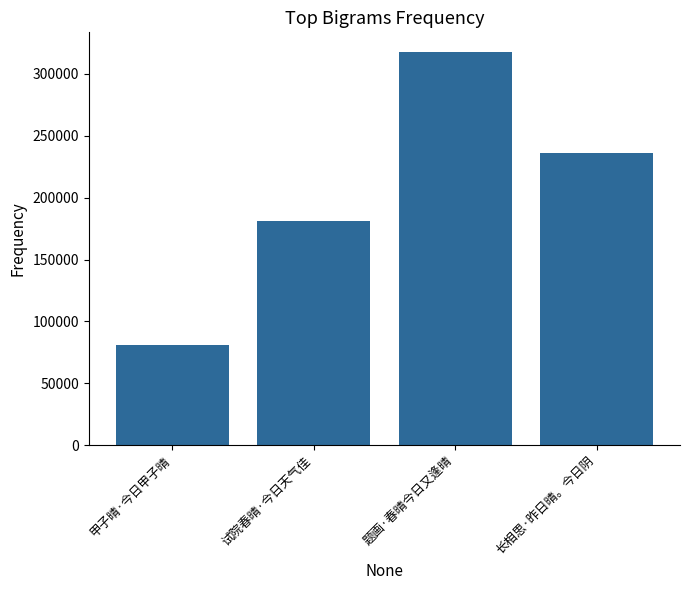

How many values are below 235716?

2